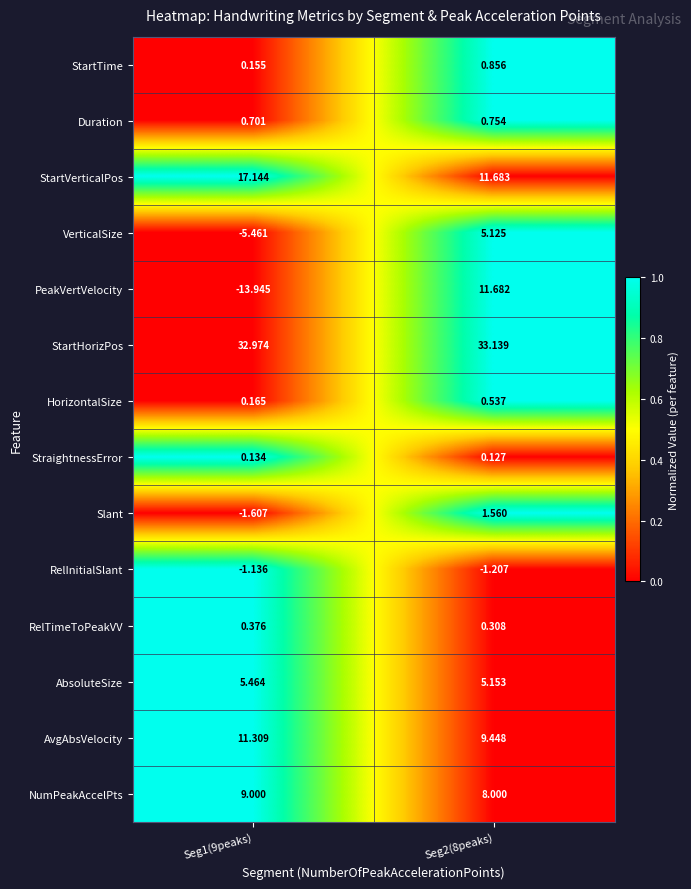

How many negative values does the PeakVertVelocity series have?

1